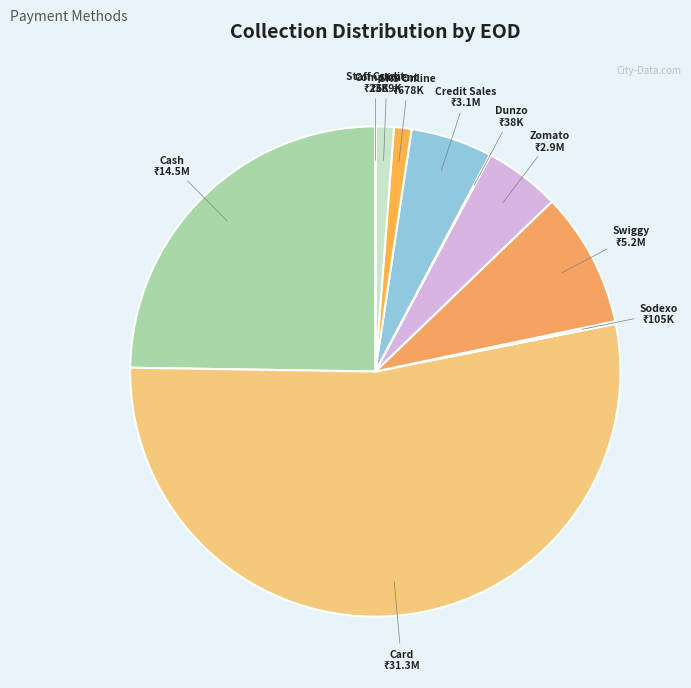

Combined, do Zomato and SKS Online account for over 50%?

No